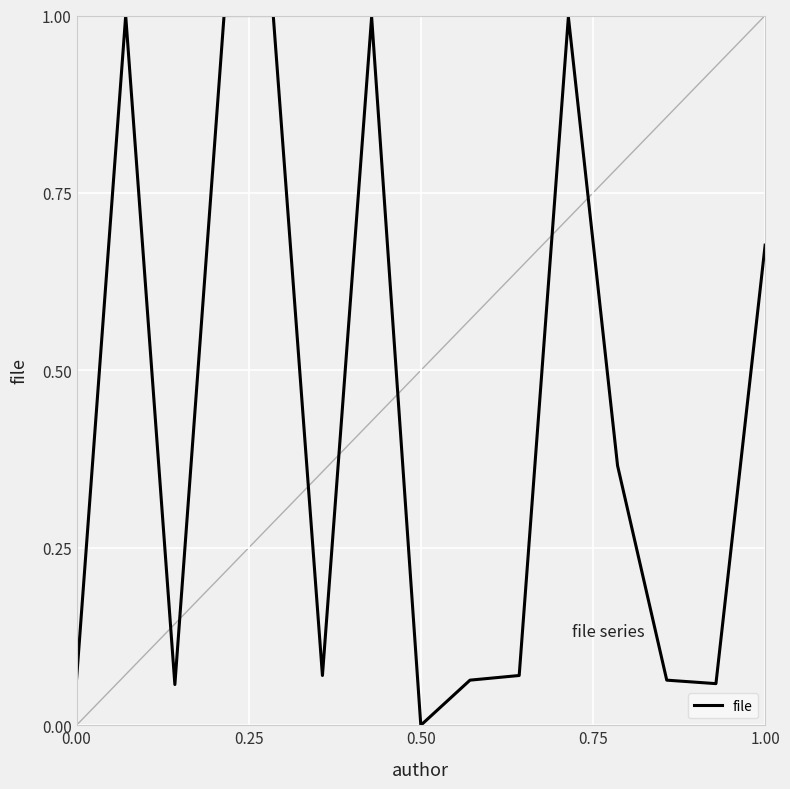

What is the greatest value displayed?

1.0